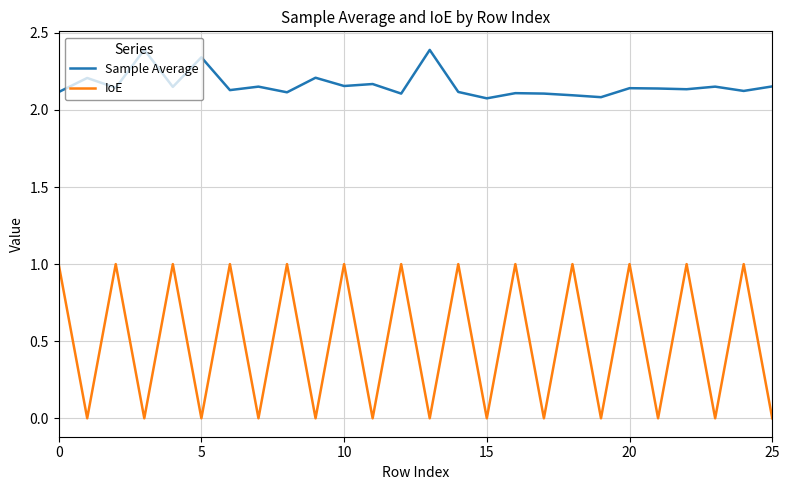

How many lines are shown in the chart?

2